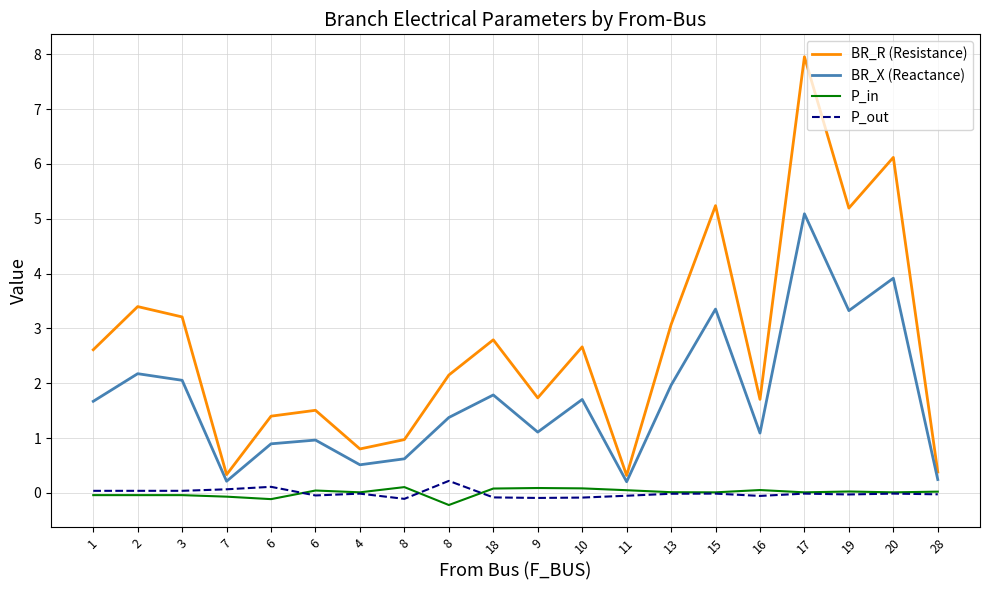

Where does the P_in series first go above 0?

6